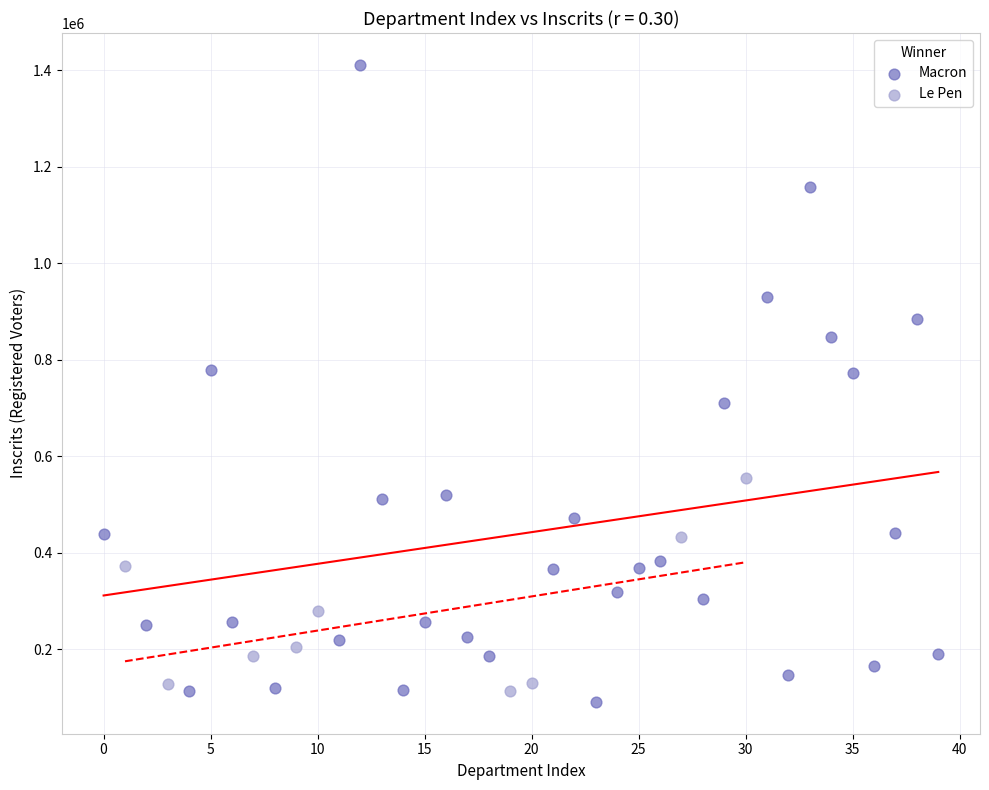

Which series has the largest Y range (max minus min)?

Macron